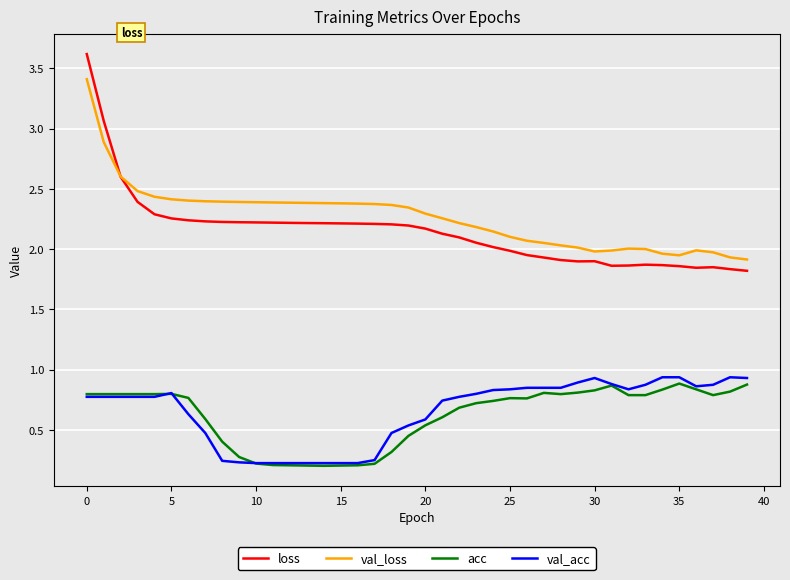

What is the greatest value displayed?

3.6